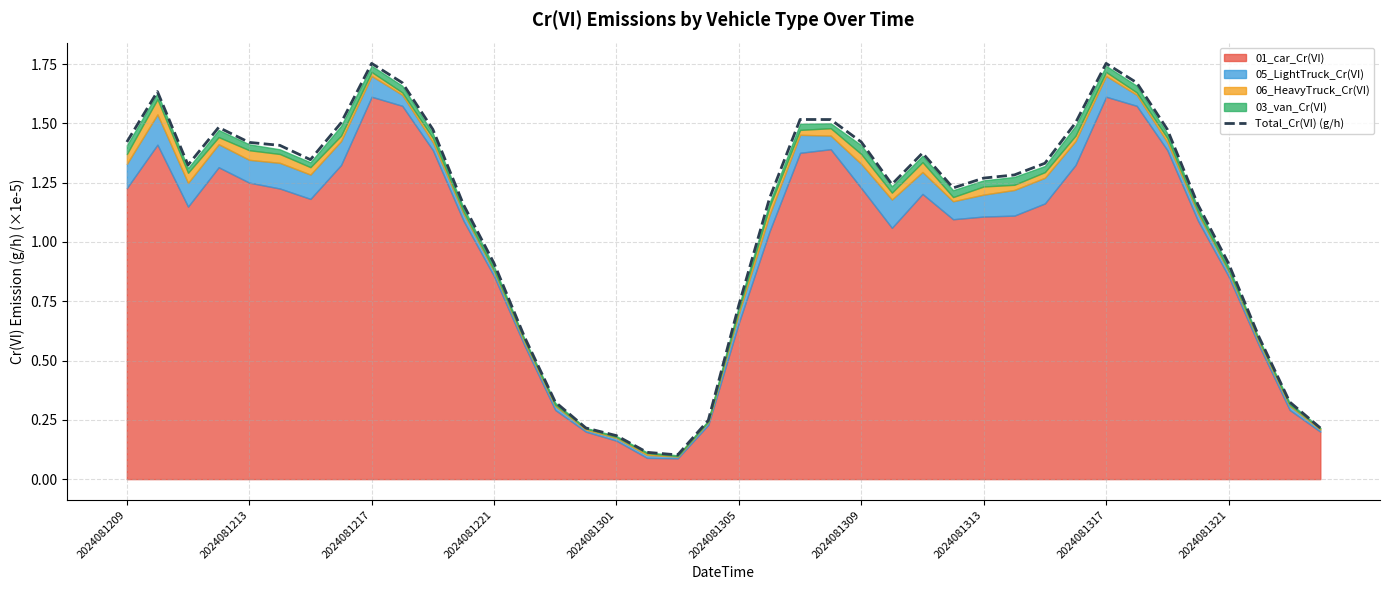

What is the difference between the maximum and minimum values?

1.7